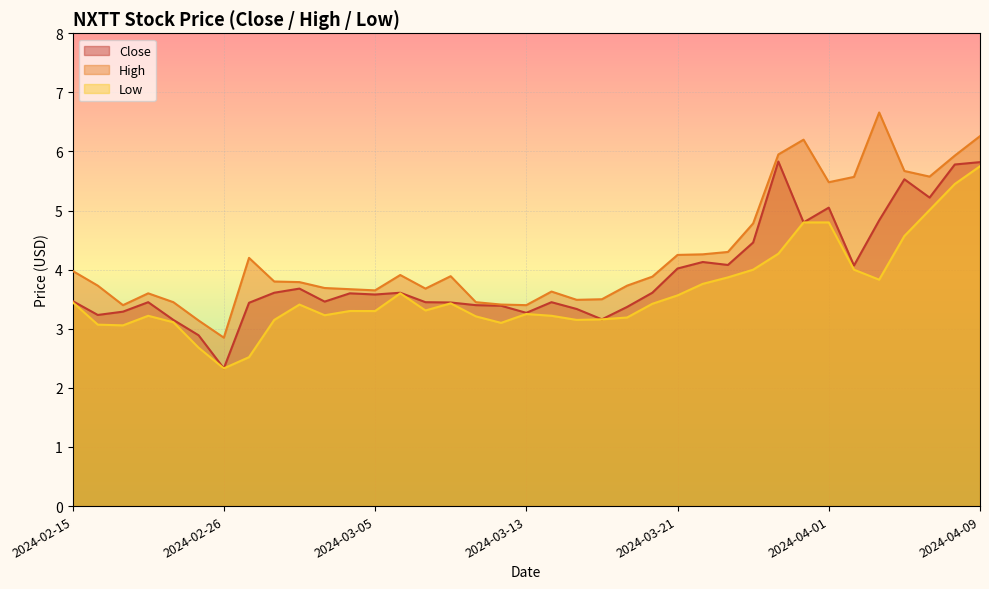

Reading left to right, list all the values displayed in this chart.

Close: 2024-02-15=3.5	2024-02-16=3.2	2024-02-20=3.3	2024-02-21=3.5	2024-02-22=3.1	2024-02-23=2.9	2024-02-26=2.3	2024-02-27=3.4	2024-02-28=3.6	2024-02-29=3.7	2024-03-01=3.5	2024-03-04=3.6	2024-03-05=3.6	2024-03-06=3.6	2024-03-07=3.5	2024-03-08=3.4	2024-03-11=3.4	2024-03-12=3.4	2024-03-13=3.3	2024-03-14=3.5	2024-03-15=3.3	2024-03-18=3.2	2024-03-19=3.4	2024-03-20=3.6	2024-03-21=4.0	2024-03-22=4.1	2024-03-25=4.1	2024-03-26=4.5	2024-03-27=5.8	2024-03-28=4.8	2024-04-01=5.0	2024-04-02=4.1	2024-04-03=4.8	2024-04-04=5.5	2024-04-05=5.2	2024-04-08=5.8	2024-04-09=5.8
High: 2024-02-15=4.0	2024-02-16=3.7	2024-02-20=3.4	2024-02-21=3.6	2024-02-22=3.5	2024-02-23=3.1	2024-02-26=2.9	2024-02-27=4.2	2024-02-28=3.8	2024-02-29=3.8	2024-03-01=3.7	2024-03-04=3.7	2024-03-05=3.6	2024-03-06=3.9	2024-03-07=3.7	2024-03-08=3.9	2024-03-11=3.5	2024-03-12=3.4	2024-03-13=3.4	2024-03-14=3.6	2024-03-15=3.5	2024-03-18=3.5	2024-03-19=3.7	2024-03-20=3.9	2024-03-21=4.2	2024-03-22=4.3	2024-03-25=4.3	2024-03-26=4.8	2024-03-27=6.0	2024-03-28=6.2	2024-04-01=5.5	2024-04-02=5.6	2024-04-03=6.7	2024-04-04=5.7	2024-04-05=5.6	2024-04-08=5.9	2024-04-09=6.3
Low: 2024-02-15=3.5	2024-02-16=3.1	2024-02-20=3.1	2024-02-21=3.2	2024-02-22=3.1	2024-02-23=2.7	2024-02-26=2.3	2024-02-27=2.5	2024-02-28=3.1	2024-02-29=3.4	2024-03-01=3.2	2024-03-04=3.3	2024-03-05=3.3	2024-03-06=3.6	2024-03-07=3.3	2024-03-08=3.4	2024-03-11=3.2	2024-03-12=3.1	2024-03-13=3.2	2024-03-14=3.2	2024-03-15=3.1	2024-03-18=3.2	2024-03-19=3.2	2024-03-20=3.4	2024-03-21=3.6	2024-03-22=3.8	2024-03-25=3.9	2024-03-26=4.0	2024-03-27=4.3	2024-03-28=4.8	2024-04-01=4.8	2024-04-02=4.0	2024-04-03=3.8	2024-04-04=4.6	2024-04-05=5.0	2024-04-08=5.5	2024-04-09=5.8